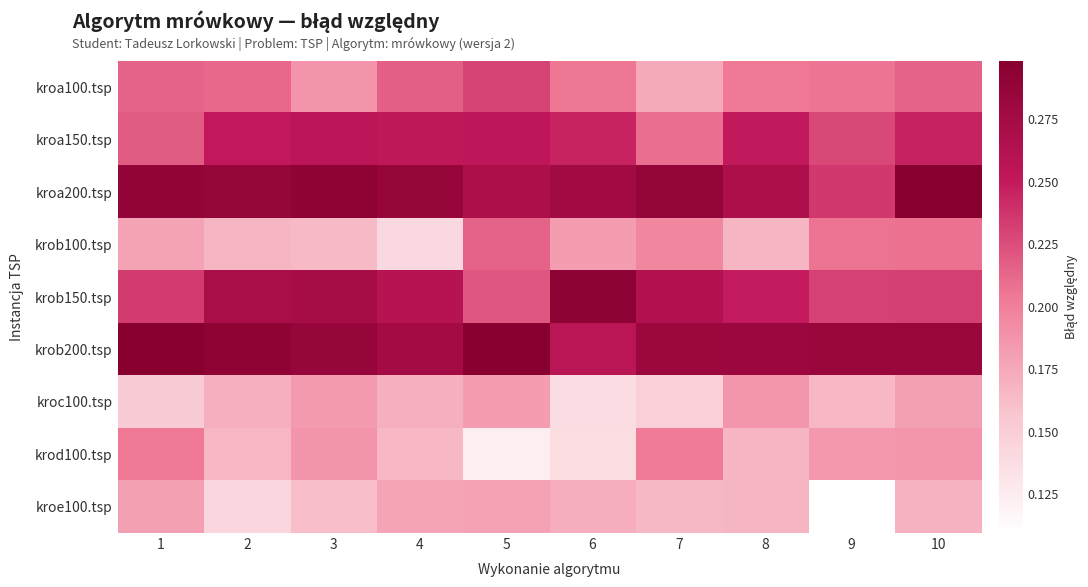

List the series in order of their peak value, lowest first.

kroe100.tsp, kroc100.tsp, krod100.tsp, krob100.tsp, kroa100.tsp, kroa150.tsp, krob150.tsp, krob200.tsp, kroa200.tsp